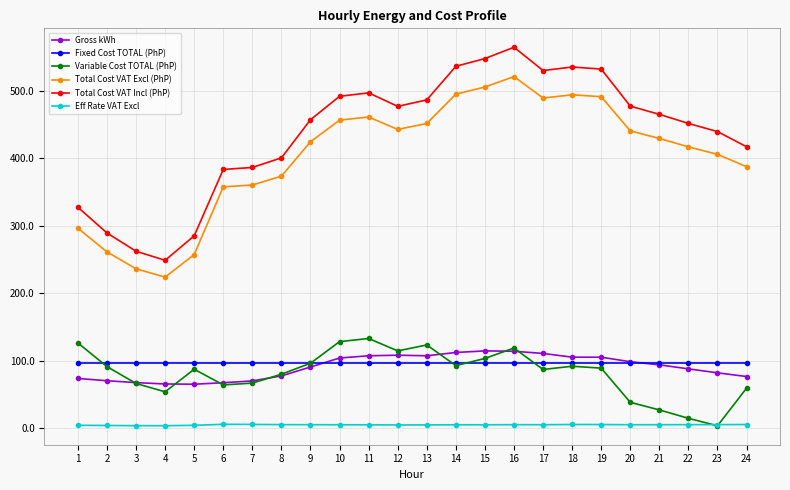

What is the value of the Variable Cost TOTAL (PhP) point at the 7th from the left?

66.9